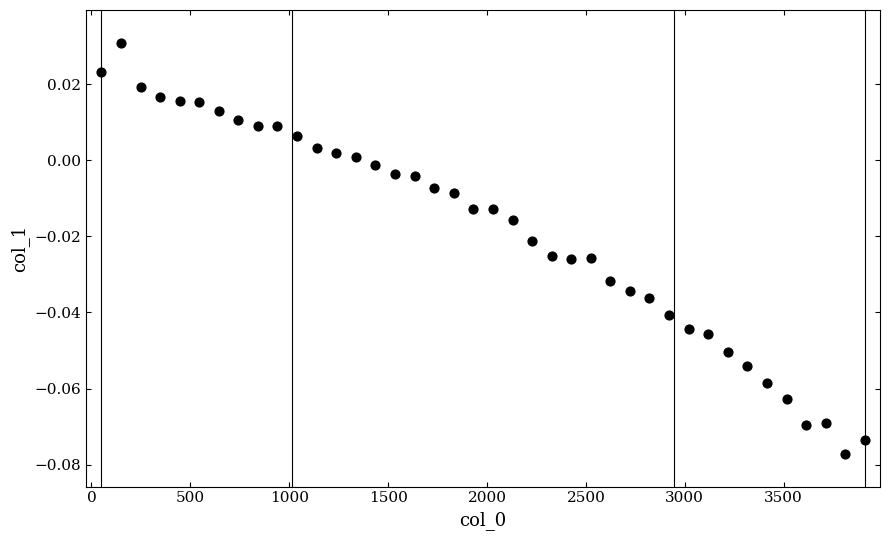

What is the range of X values (max minus min)?

3860.0